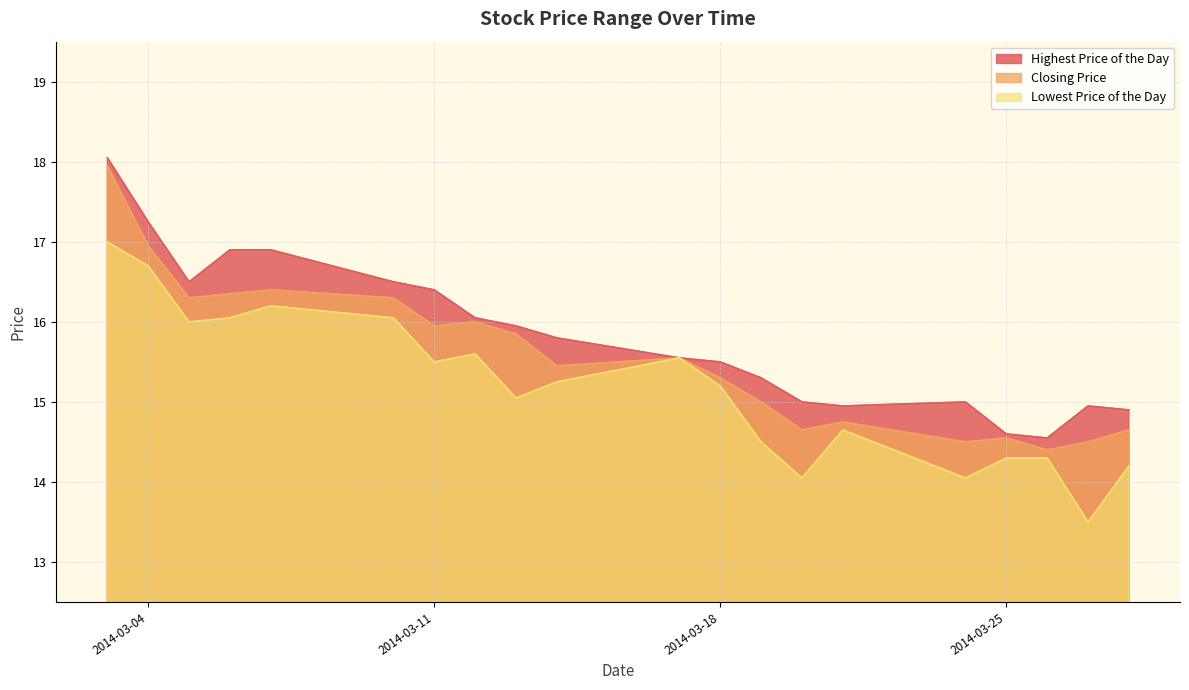

Where is the first local minimum for Lowest Price of the Day?

20140305